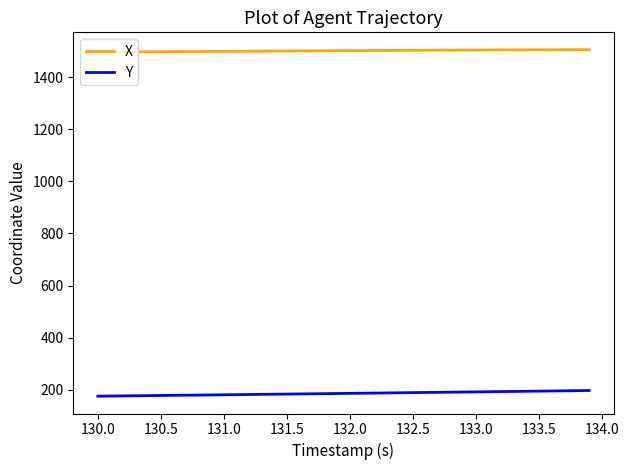

True or false: X and Y intersect in this chart.

False